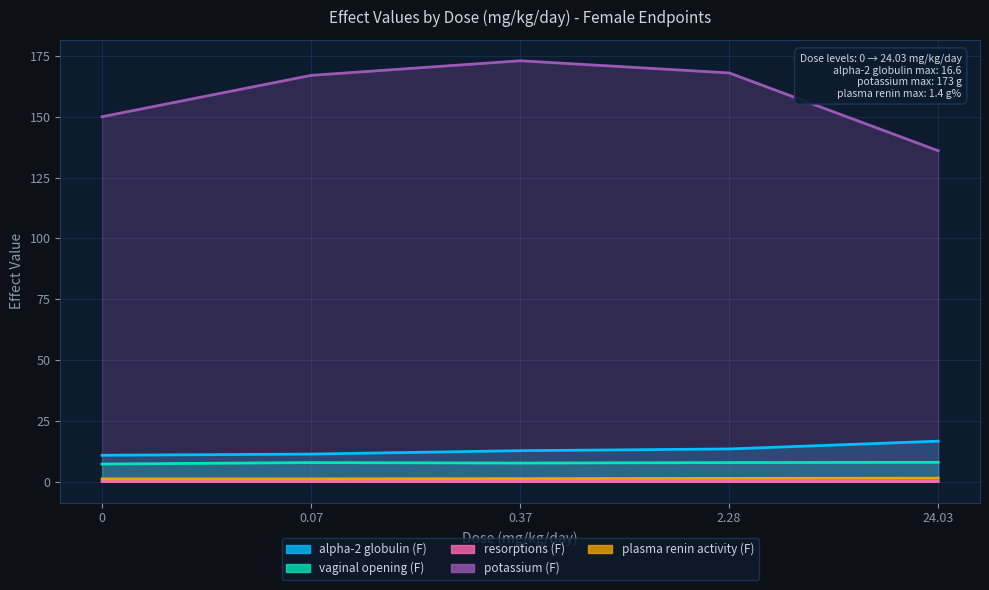

What are all the series names shown in the legend?

alpha-2 globulin (F), vaginal opening (F), resorptions (F), potassium (F), plasma renin activity (F)